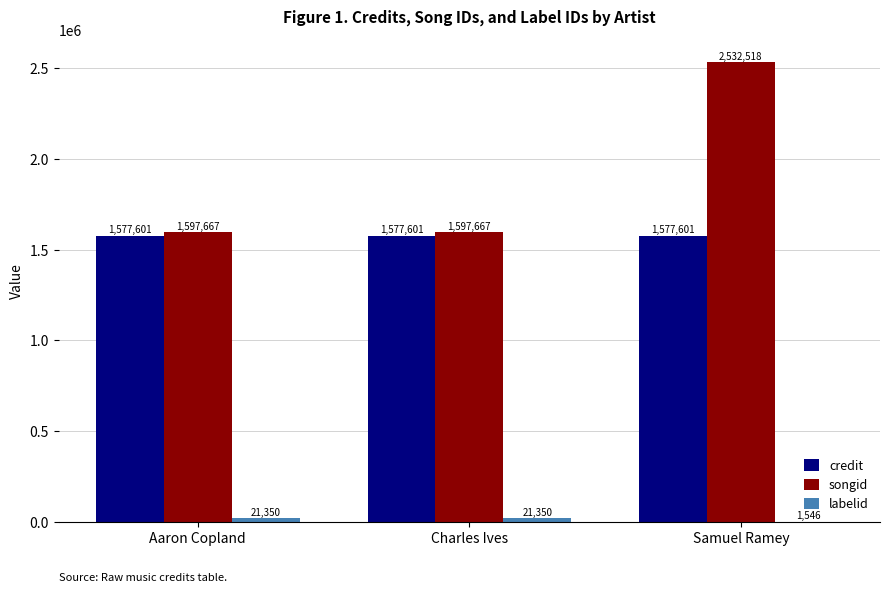

At which category is the sum across all series the highest?

Samuel Ramey